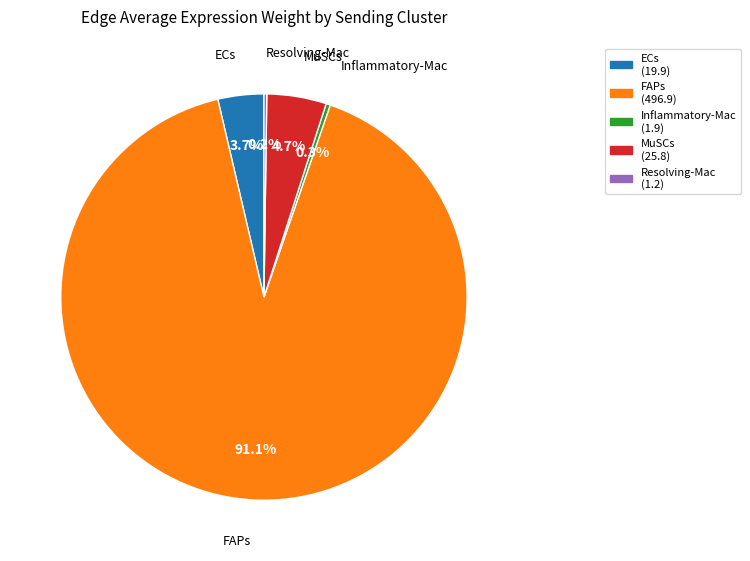

What is the largest slice in the pie chart?

FAPs